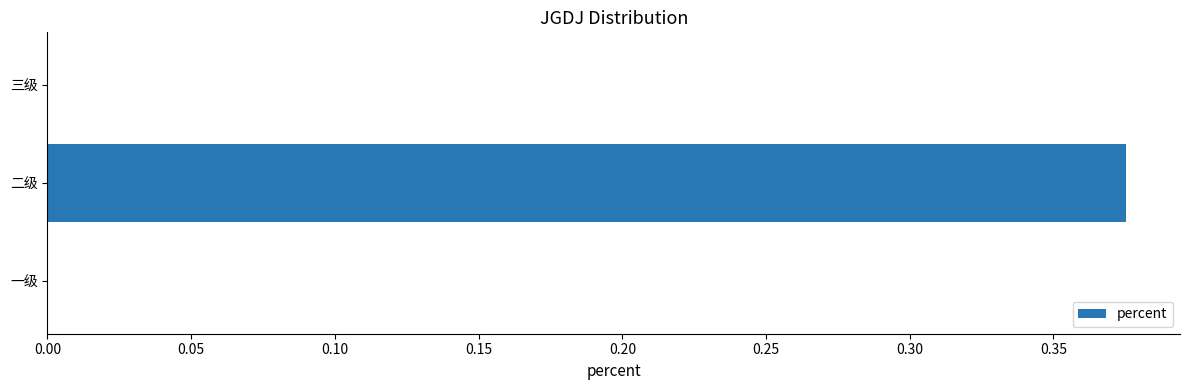

What is the average value?

0.1